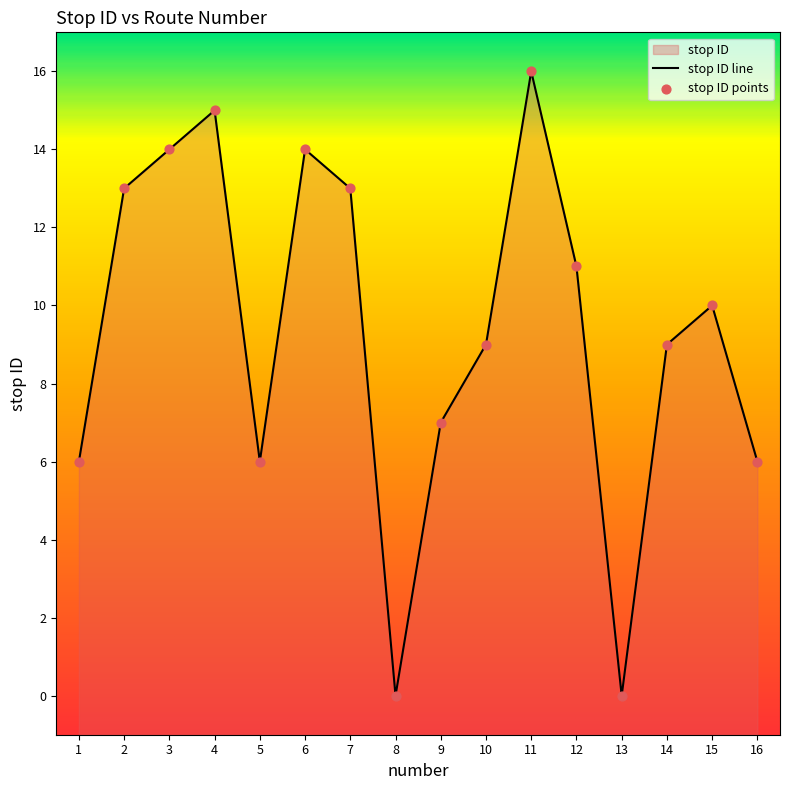

What is the change in value from 1 to 2?

+7